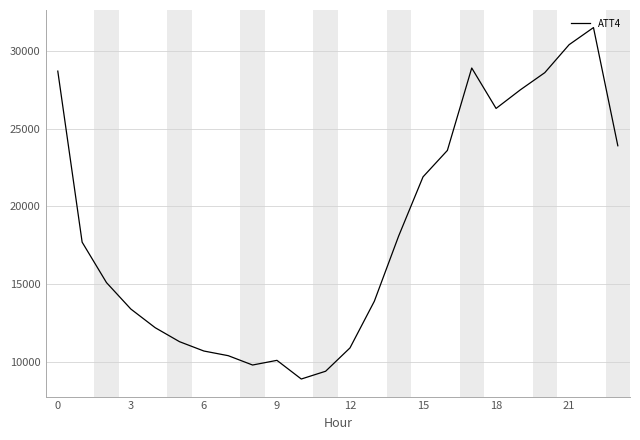

What is the difference between the maximum and minimum values?

22600